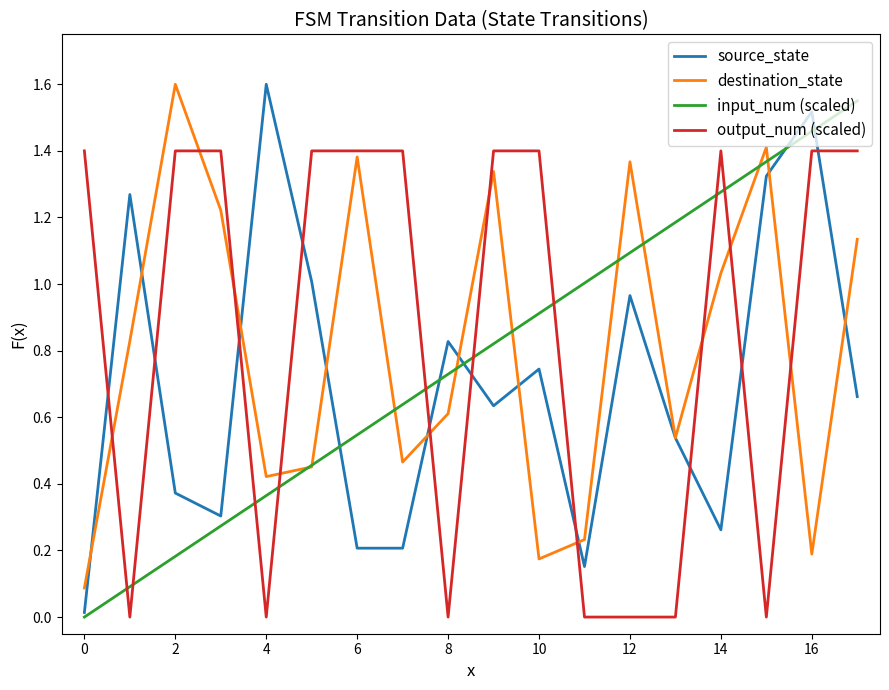

Which series has the widest spread of values?

source_state